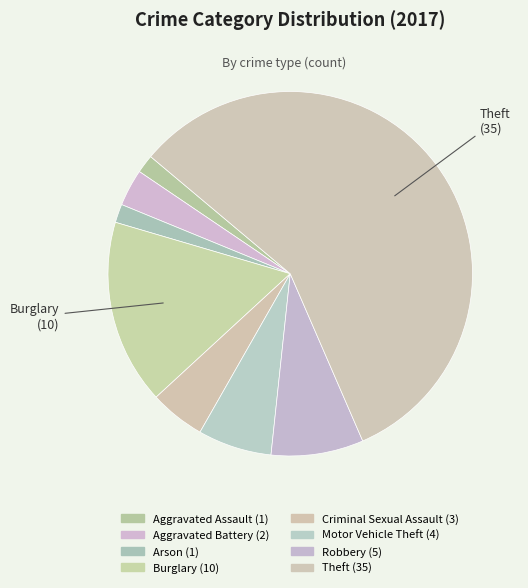

Which slice is the smallest?

Aggravated Assault